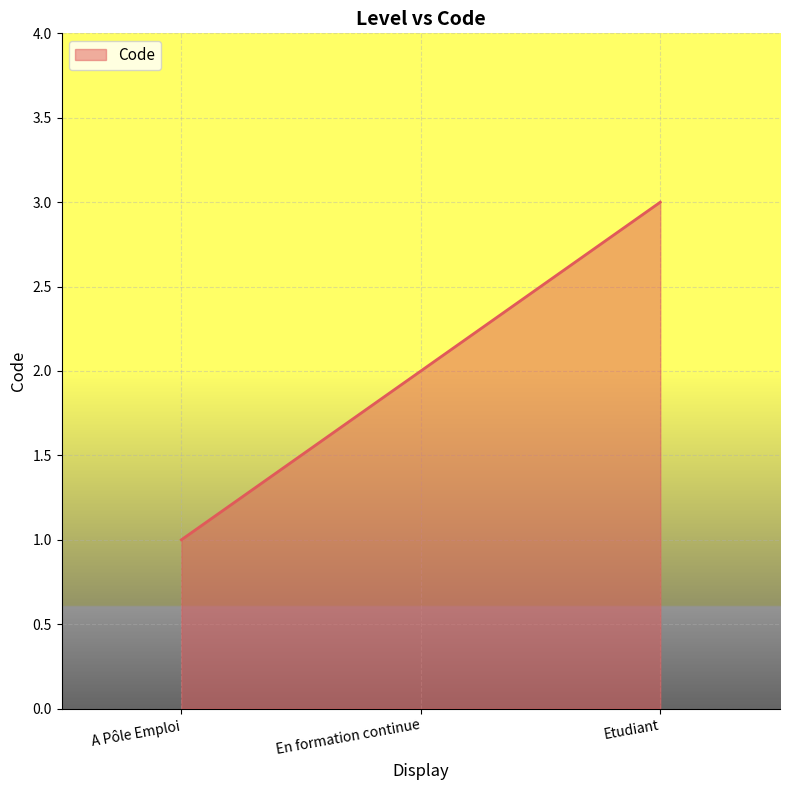

Does the chart display data point markers on the line(s)?

No